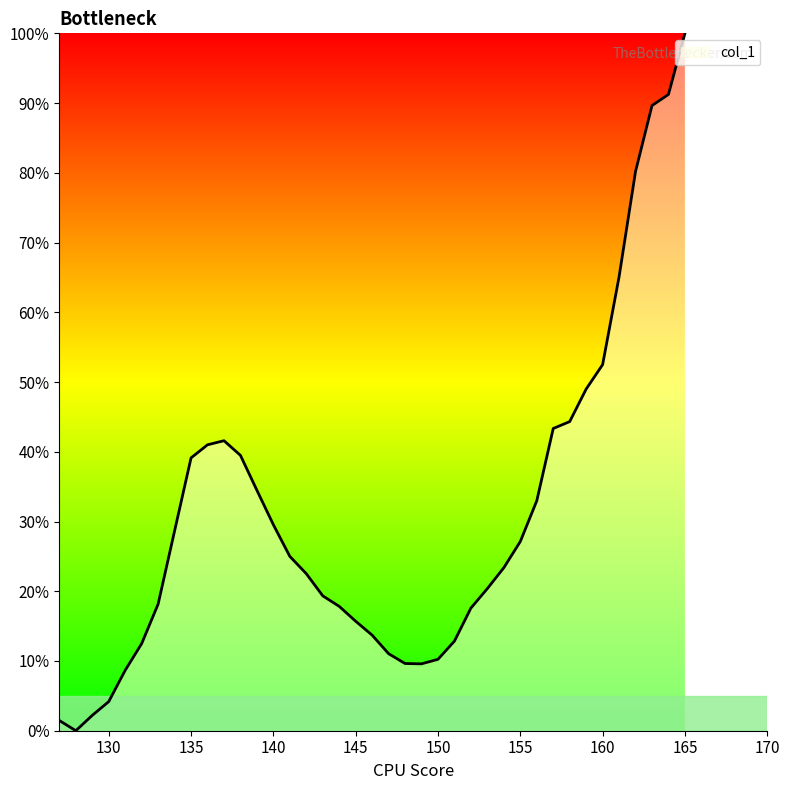

What is the greatest value displayed?

100.0